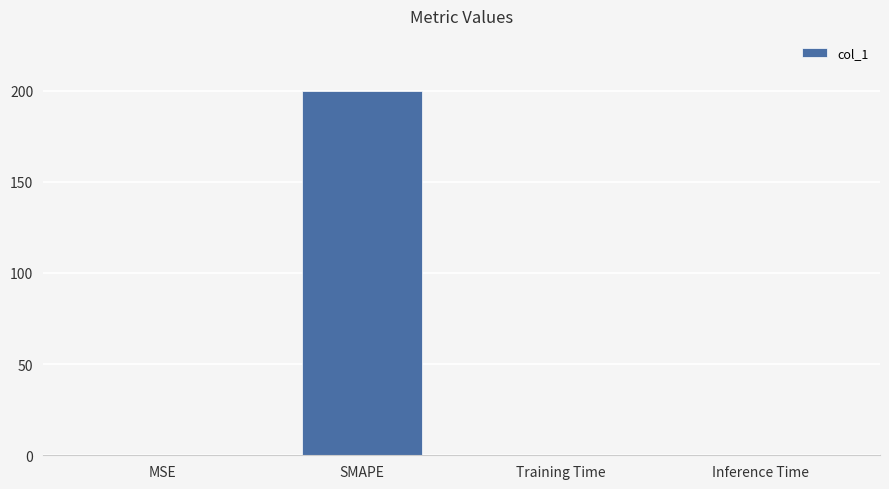

How many series are shown in this chart?

1